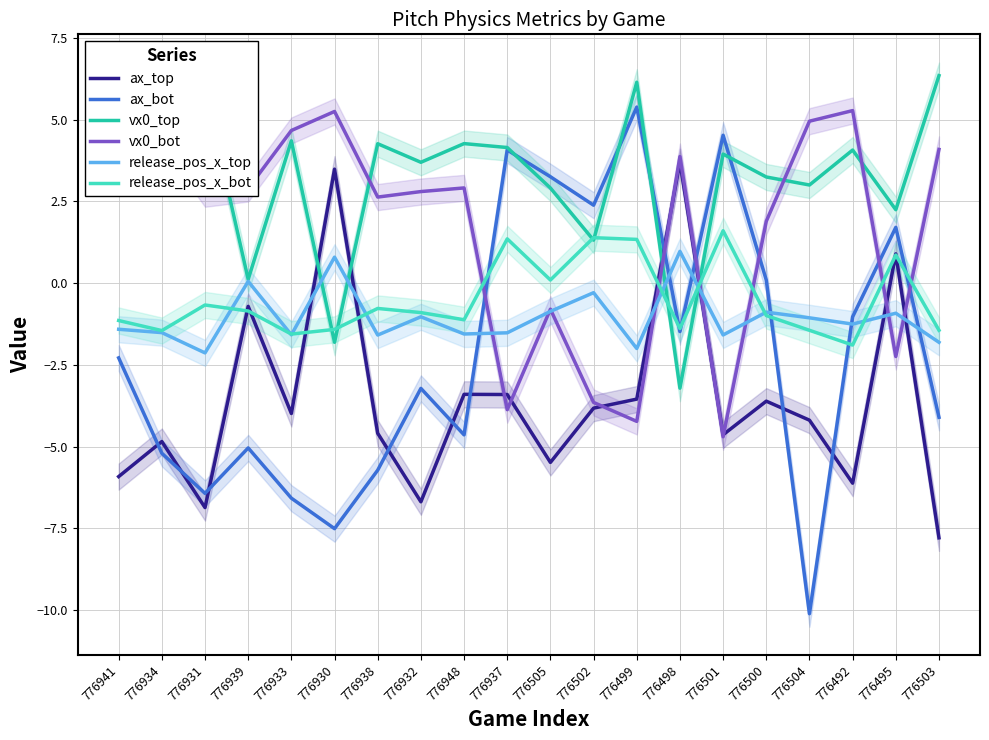

Where is release_pos_x_top nearest to the value 0?

776939